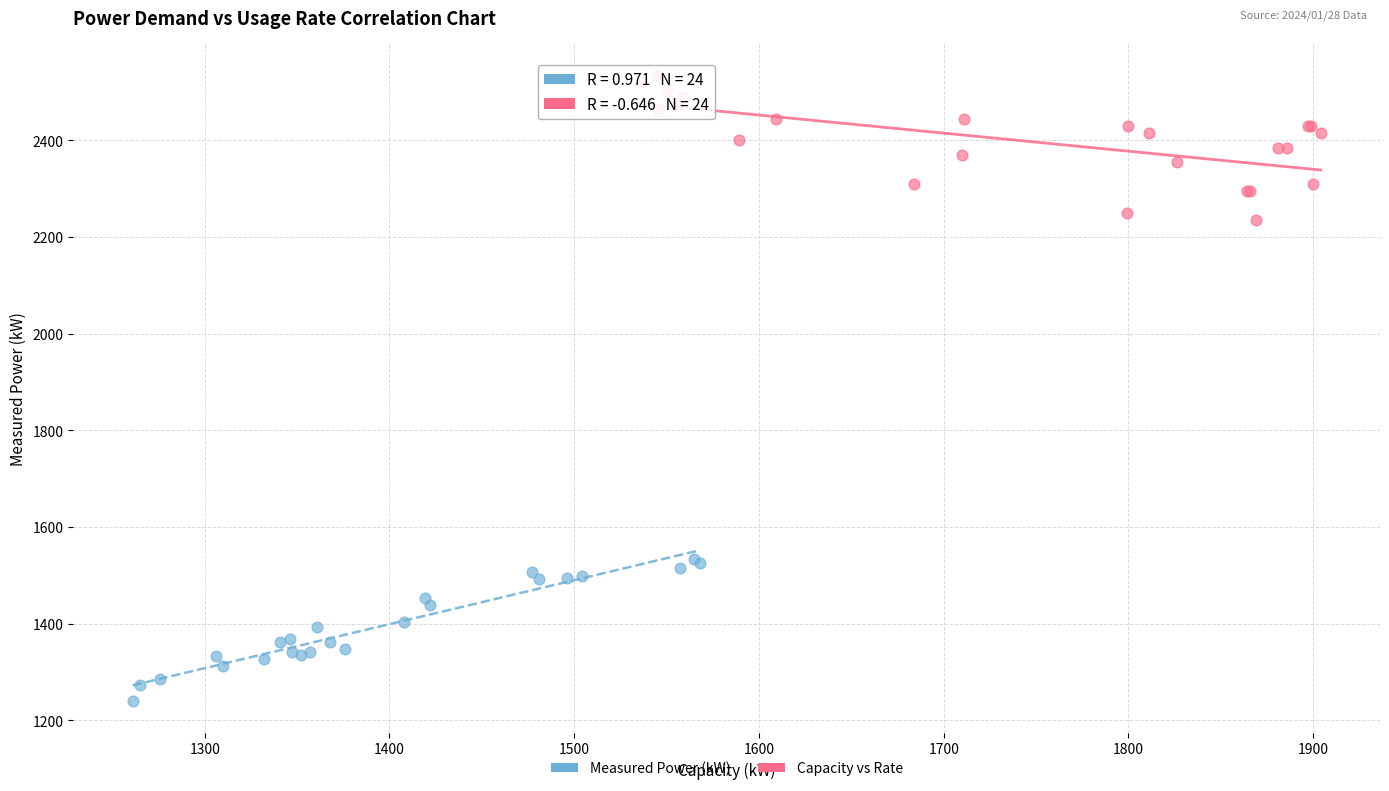

Which series reaches the maximum Y coordinate?

Capacity vs Rate